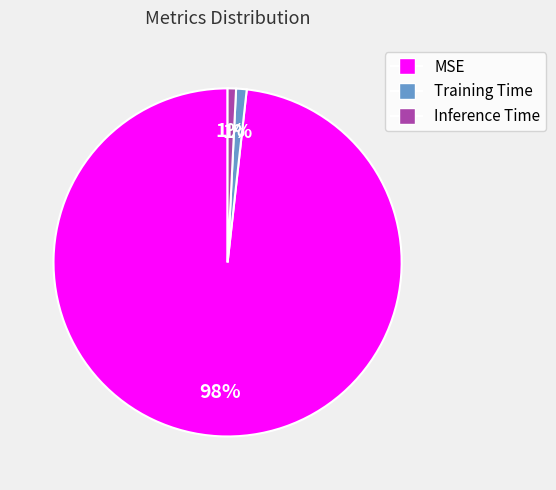

Which slice is the largest?

MSE